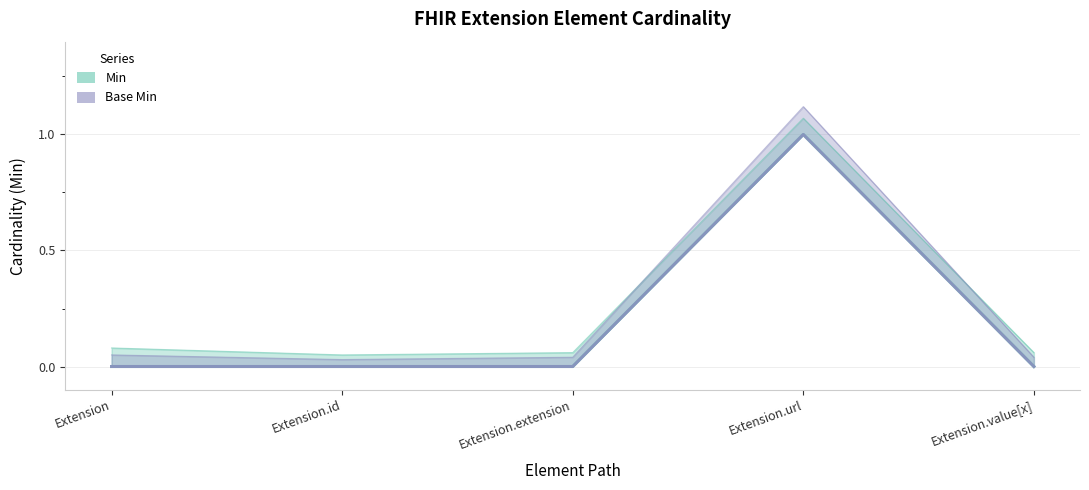

At which label is Min closest to 0?

Extension